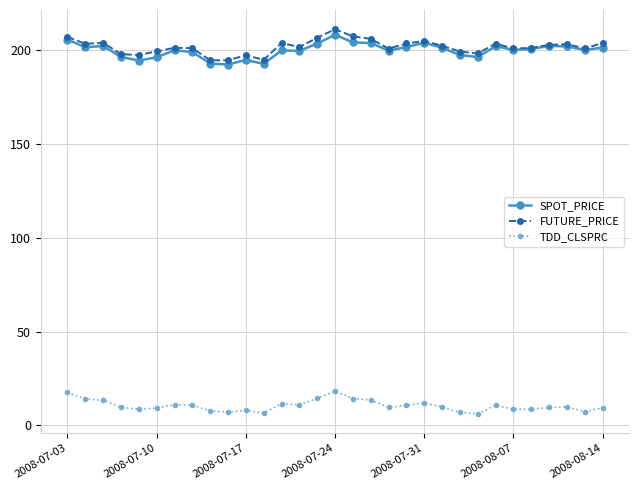

True or false: TDD_CLSPRC and FUTURE_PRICE cross at least once.

False